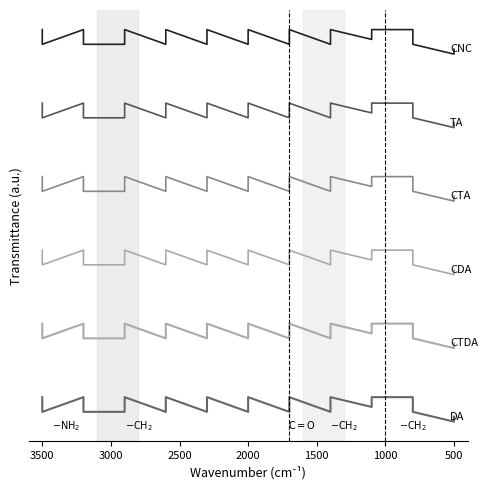

True or false: CTA and CNC intersect in this chart.

False